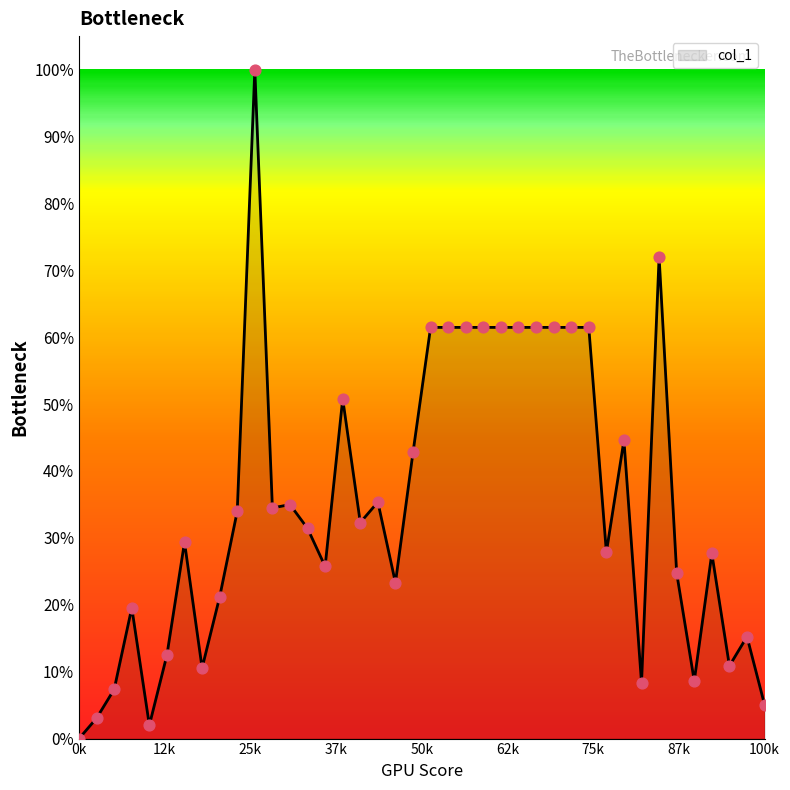

What is the maximum value shown in the chart?

100.0